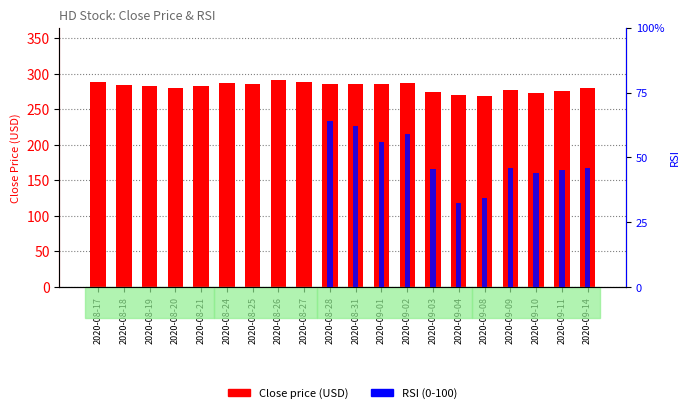

Which series has the largest range (max minus min)?

RSI